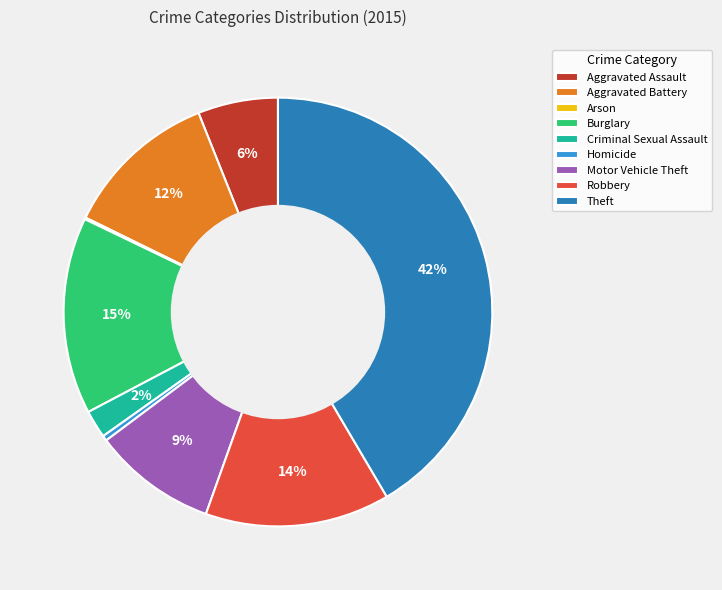

What percentage is the Robbery slice, to the nearest percent?

14%